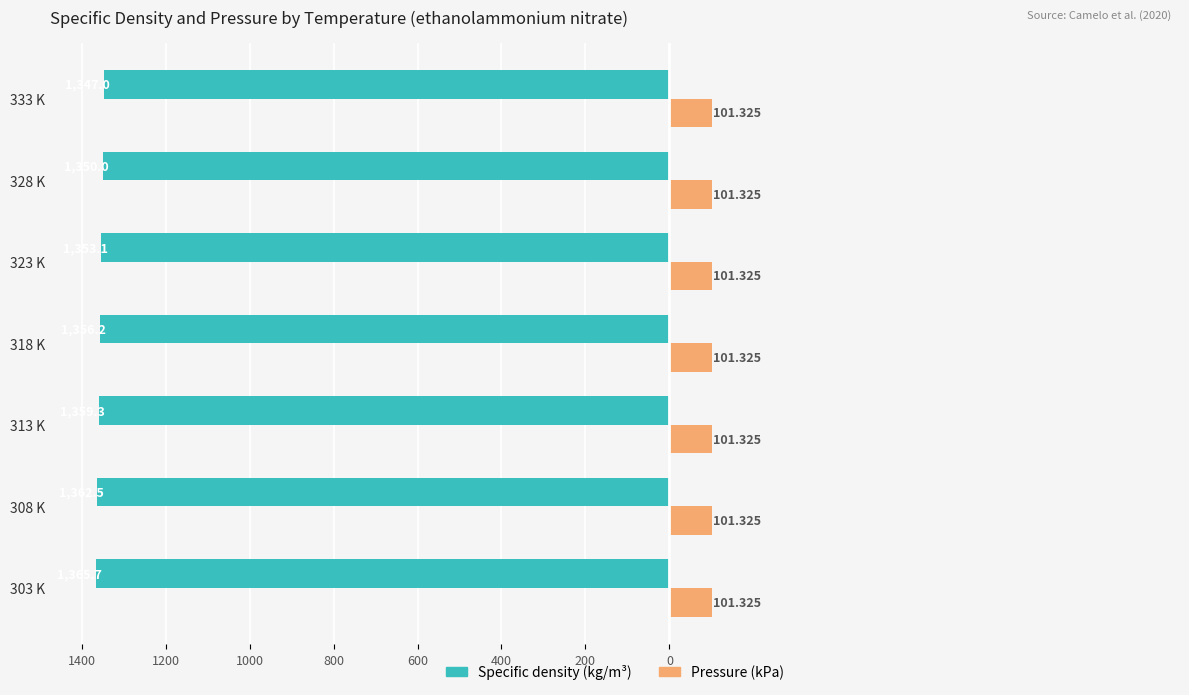

What is the value of the Specific density (kg/m3) bar at the 5th from the left?

-1353.1